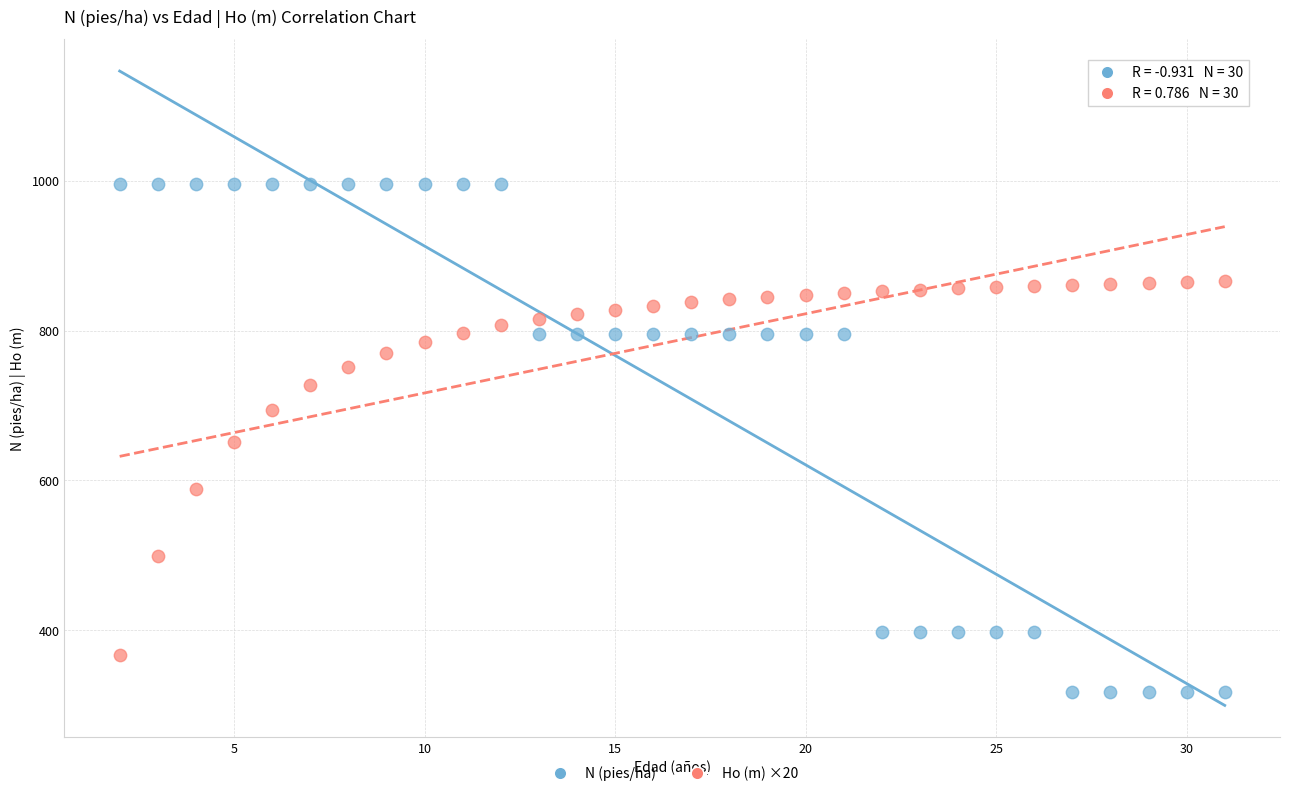

What is the X range (max minus min) for the scatter plot?

29.0